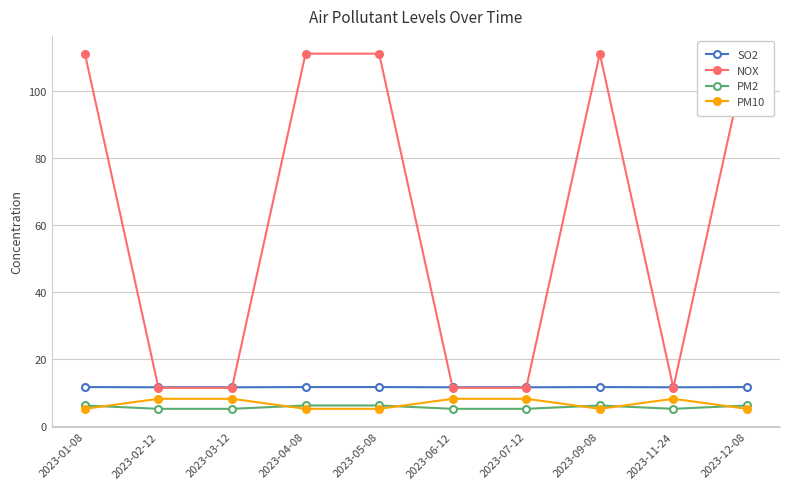

True or false: PM10 and NOX intersect in this chart.

False